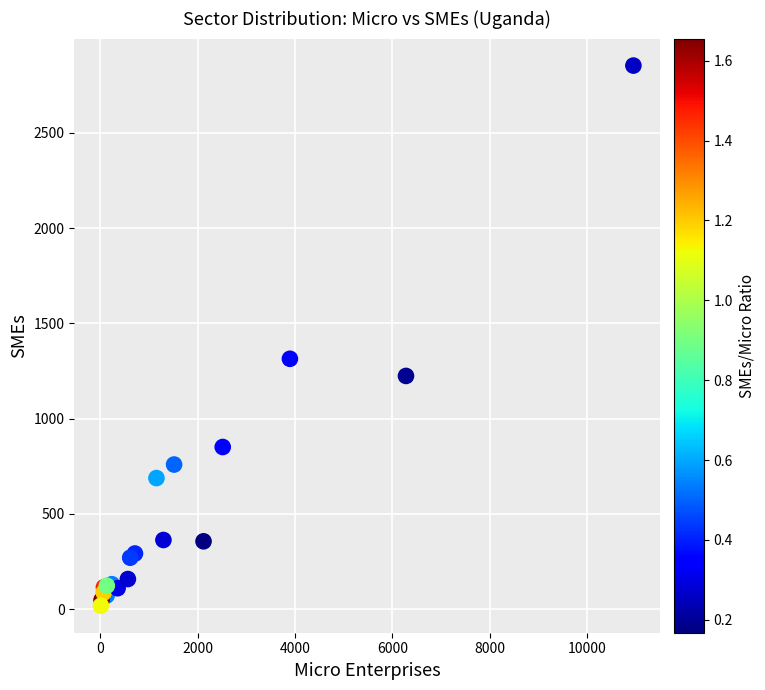

What Y value in the scatter plot is closest to 1435?

1314